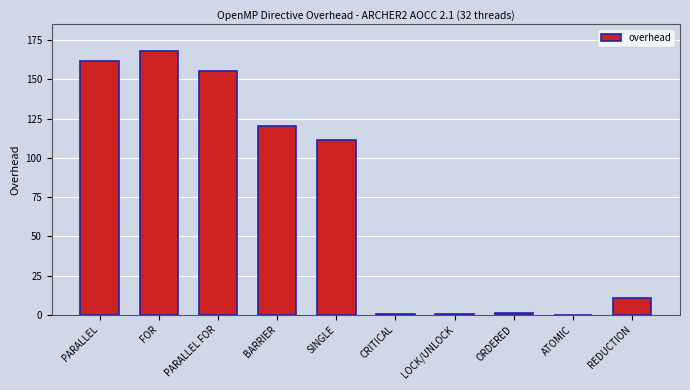

What is the sum of all values?

729.1